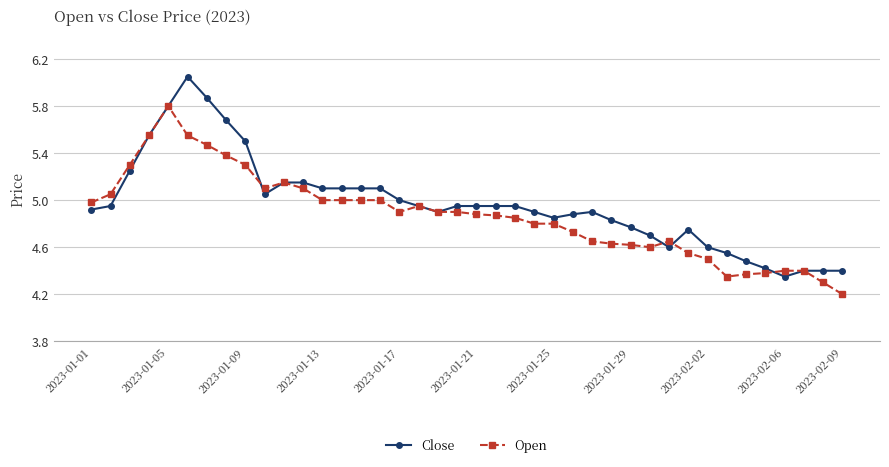

Does the chart have visible grid lines?

Yes